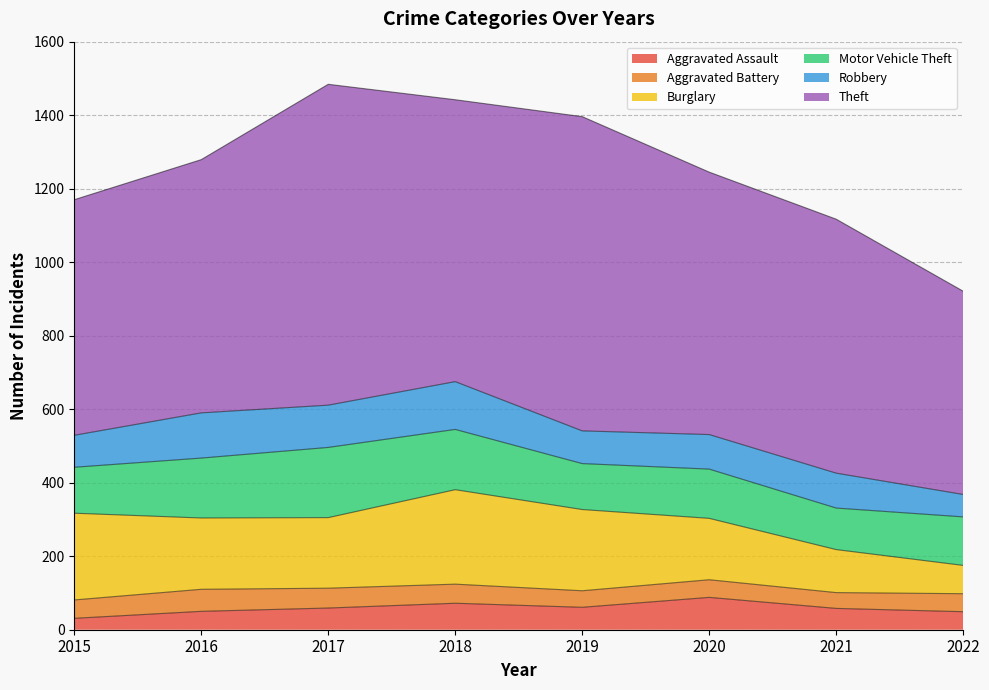

What is the total value across all series at 2021?

1117